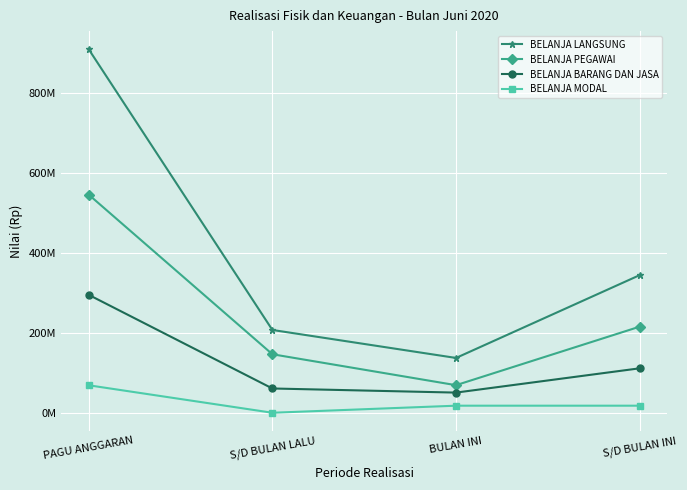

Rank the series by their average value, from lowest to highest.

BELANJA MODAL, BELANJA BARANG DAN JASA, BELANJA PEGAWAI, BELANJA LANGSUNG